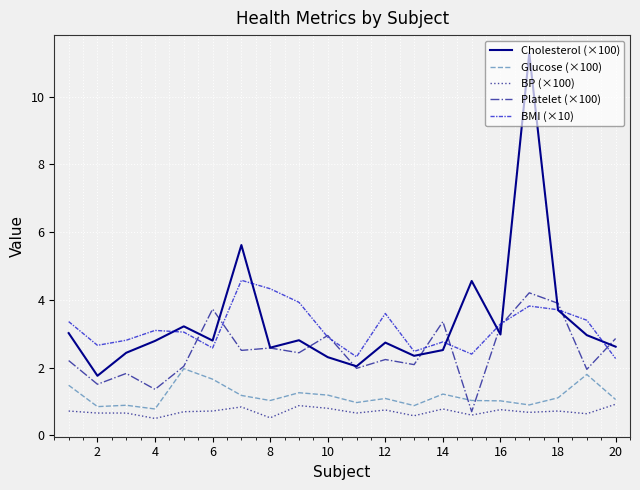

Which series has the widest spread of values?

Cholesterol (×100)